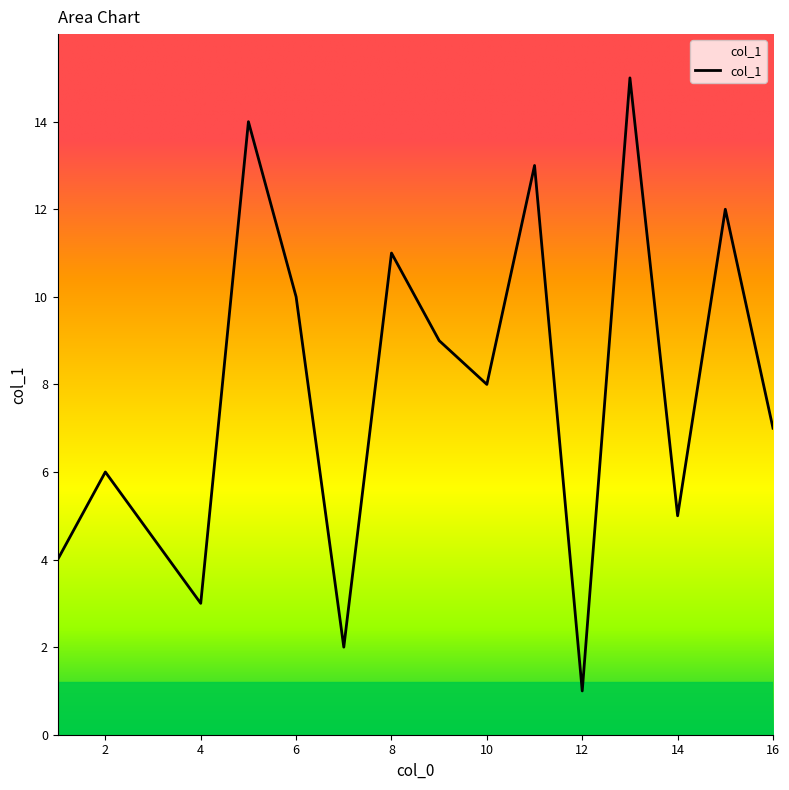

What is the difference between the maximum and minimum values?

14